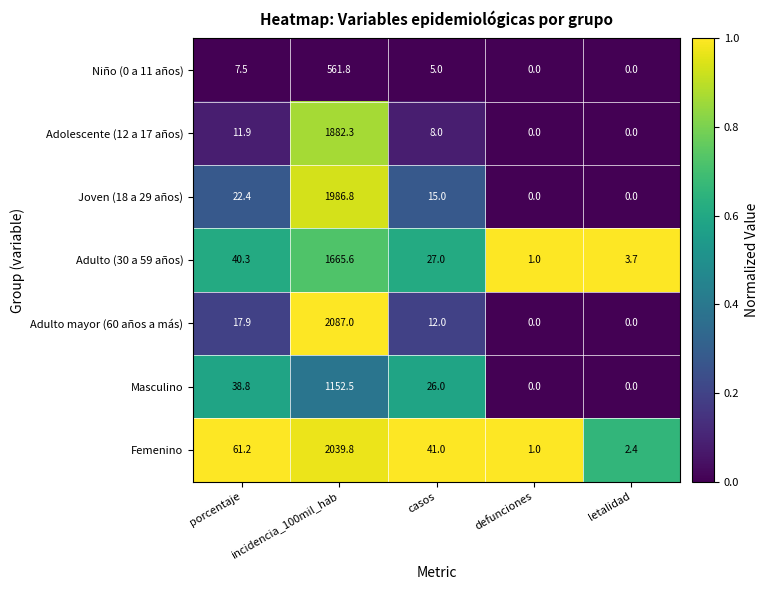

Rank the series at casos from highest to lowest value.

Femenino, Adulto (30 a 59 años), Masculino, Joven (18 a 29 años), Adulto mayor (60 años a más), Adolescente (12 a 17 años), Niño (0 a 11 años)